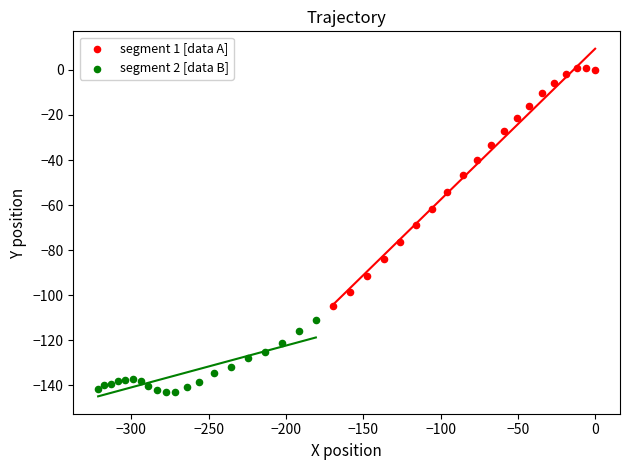

Which series contains the lowest Y value?

segment 2 [data B]